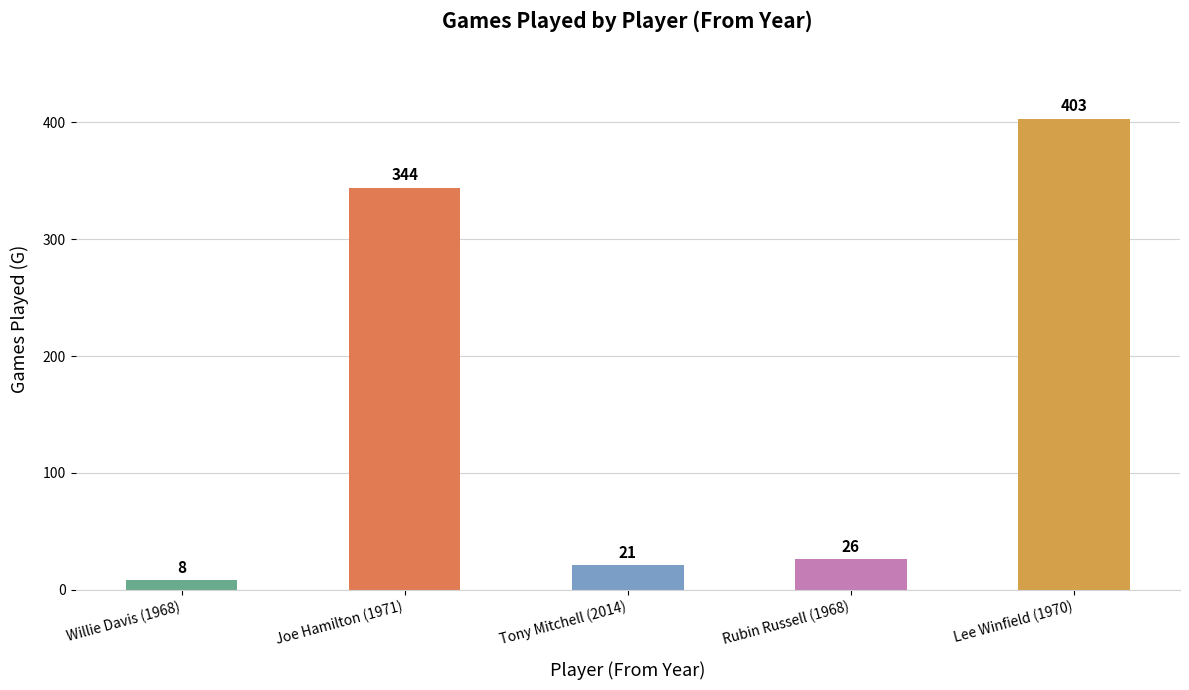

What is the smallest value displayed?

8